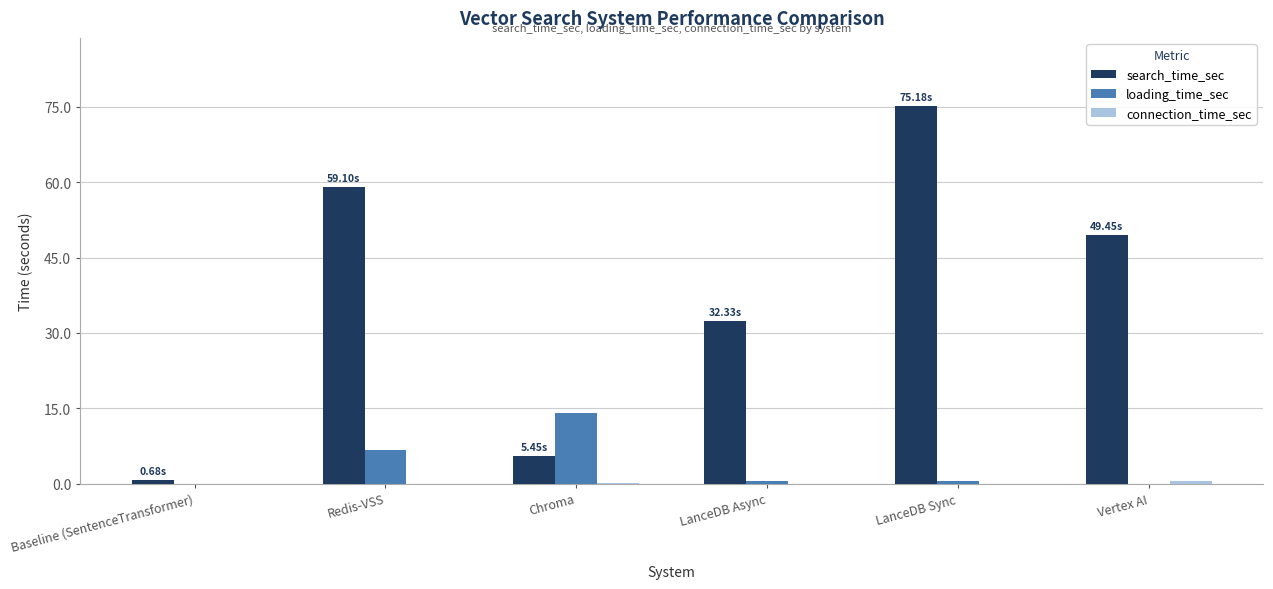

Between Redis-VSS and Chroma, which series saw the biggest shift?

search_time_sec